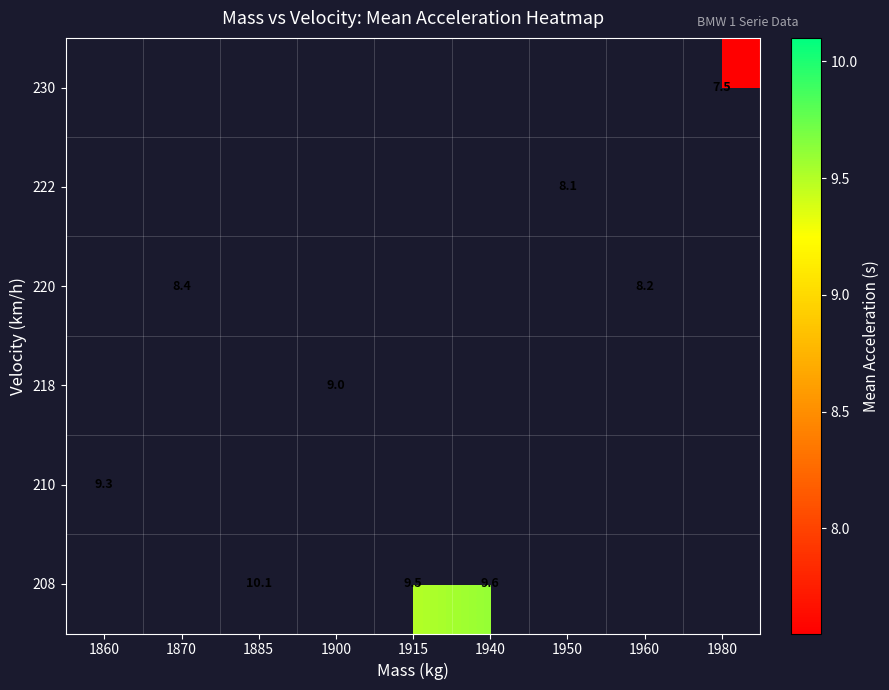

The 208 series shows 16.4 at 1885. True or false?

False